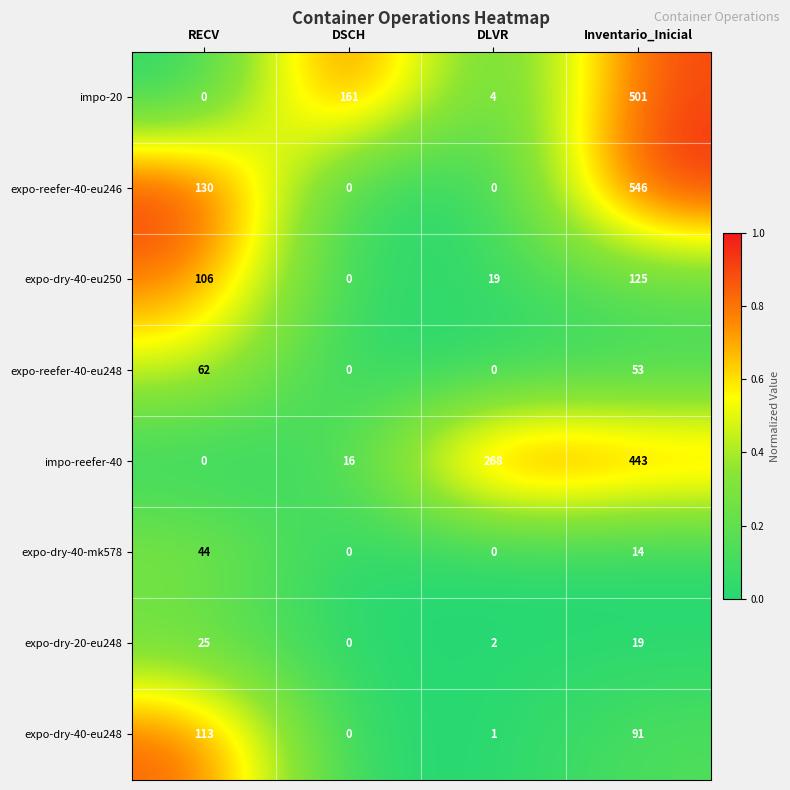

Is it true that impo-20 equals 4 at DLVR?

True